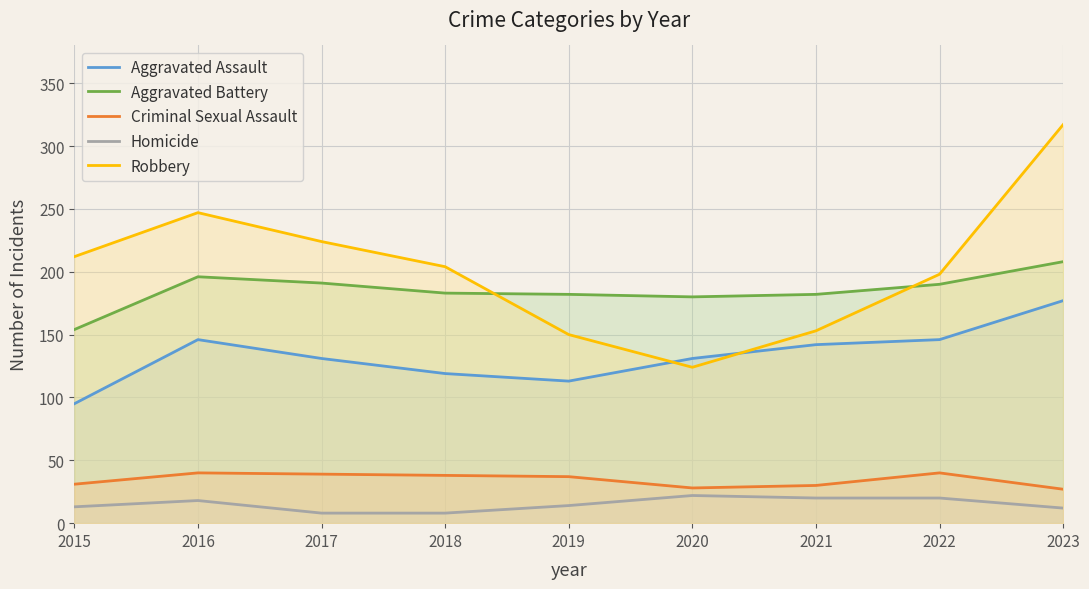

The Robbery series shows 204 at 2018. True or false?

True